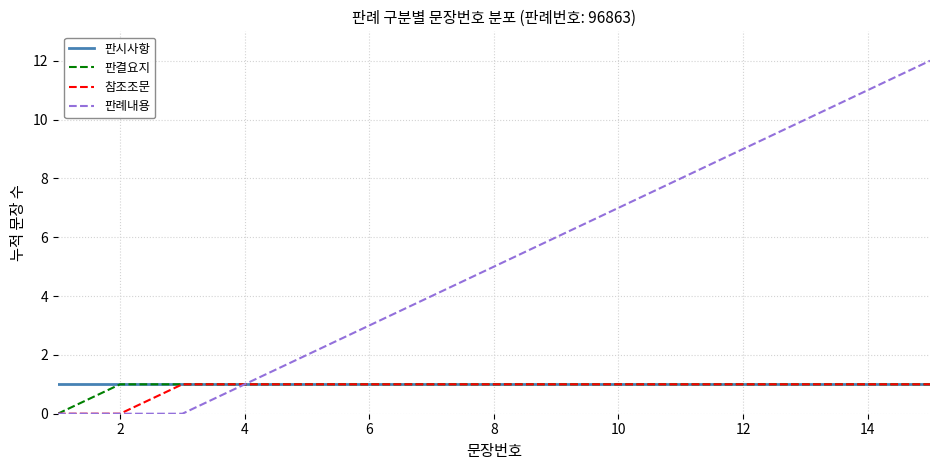

What are all the series names shown in the legend?

판시사항, 판결요지, 참조조문, 판례내용